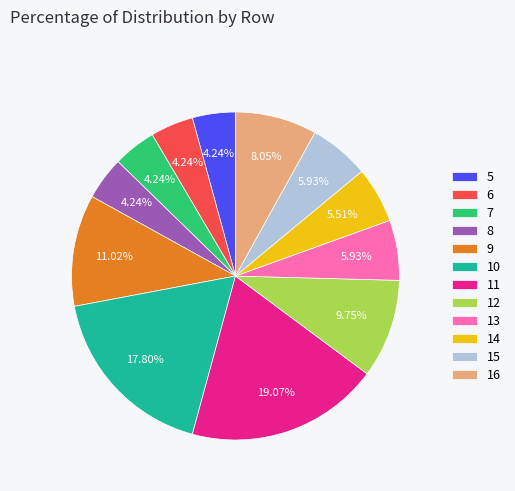

Which has a higher value, 7 or 9?

9